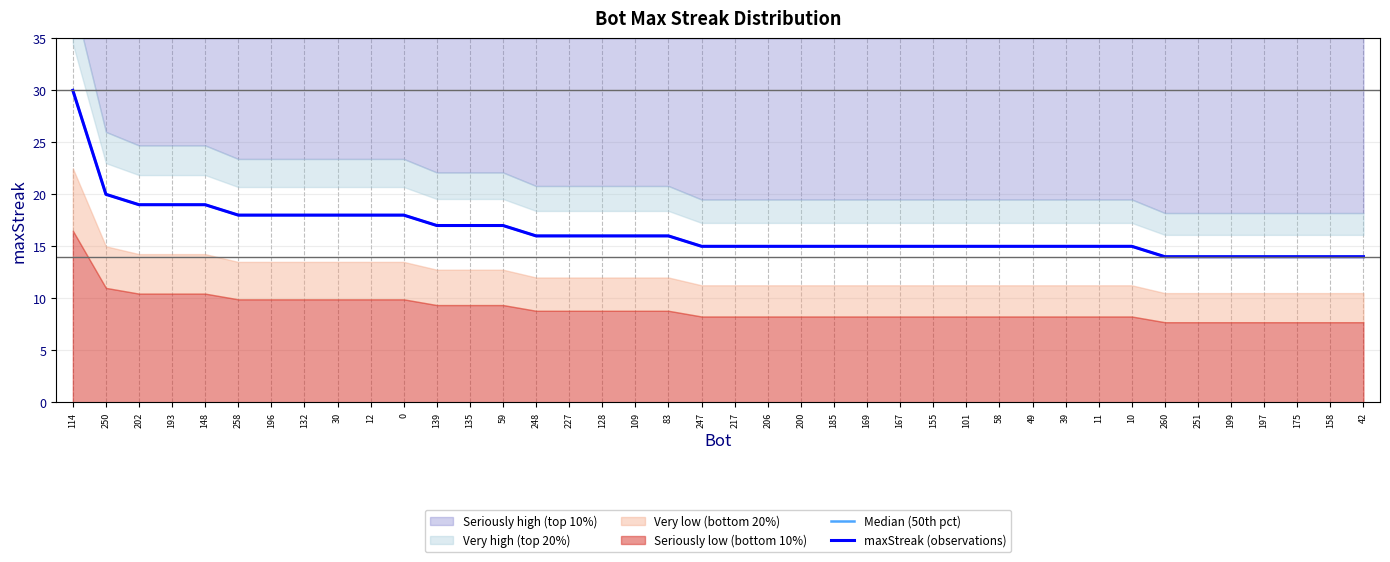

Reading left to right, list all the values displayed in this chart.

Median (50th pct): 114=30	250=20	202=19	193=19	148=19	258=18	196=18	132=18	30=18	12=18	0=18	139=17	135=17	59=17	248=16	227=16	128=16	109=16	83=16	247=15	217=15	206=15	200=15	185=15	169=15	167=15	155=15	101=15	58=15	49=15	39=15	11=15	10=15	260=14	251=14	199=14	197=14	175=14	158=14	42=14
maxStreak (observations): 114=30	250=20	202=19	193=19	148=19	258=18	196=18	132=18	30=18	12=18	0=18	139=17	135=17	59=17	248=16	227=16	128=16	109=16	83=16	247=15	217=15	206=15	200=15	185=15	169=15	167=15	155=15	101=15	58=15	49=15	39=15	11=15	10=15	260=14	251=14	199=14	197=14	175=14	158=14	42=14